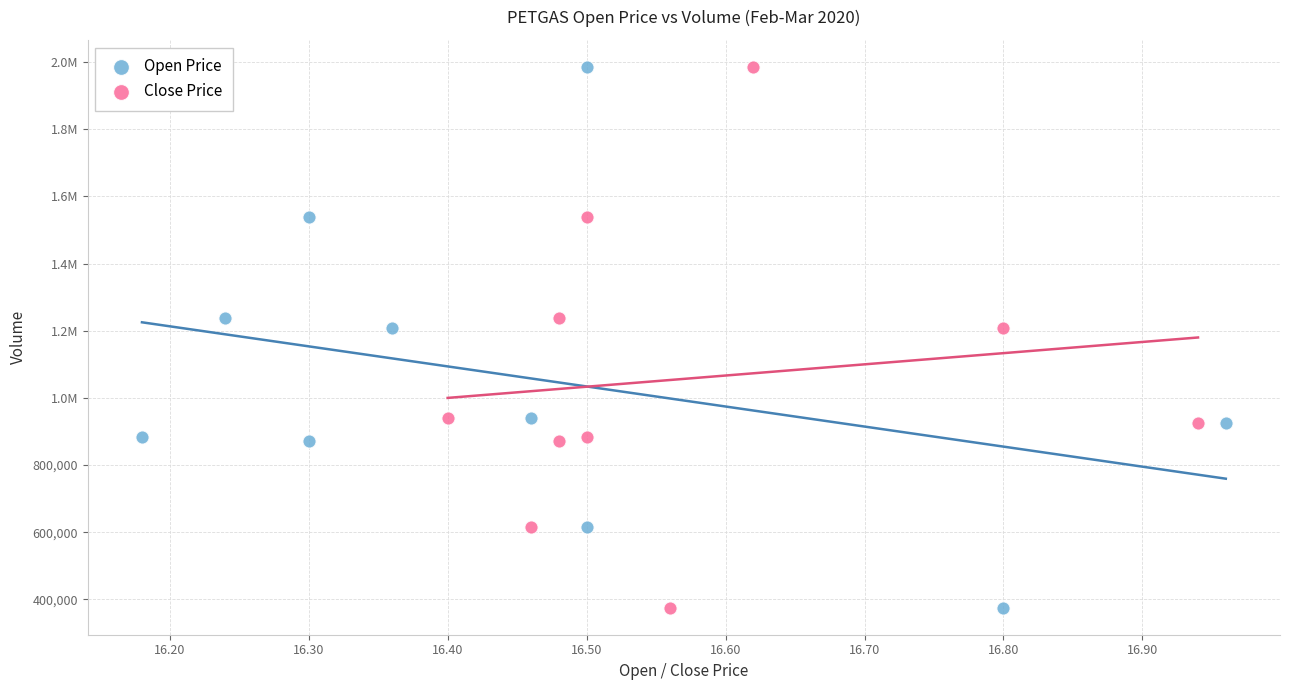

What are all the series names shown in the legend?

Open Price, Close Price